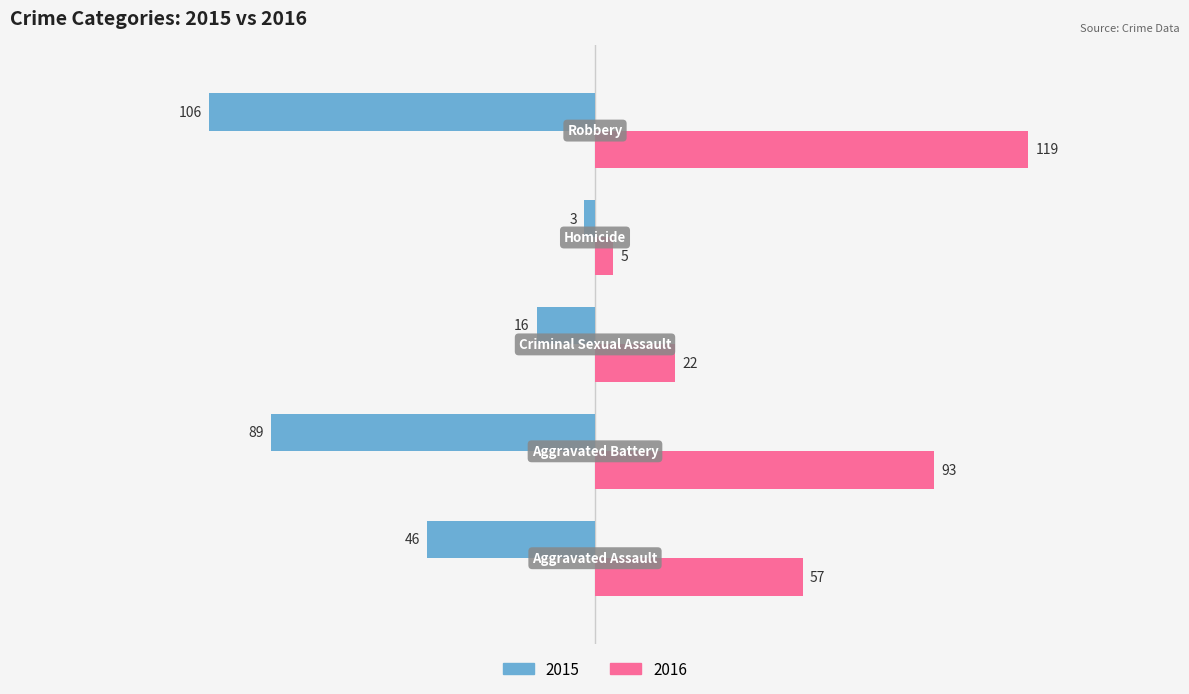

Rank the series by their average value, from lowest to highest.

2015, 2016